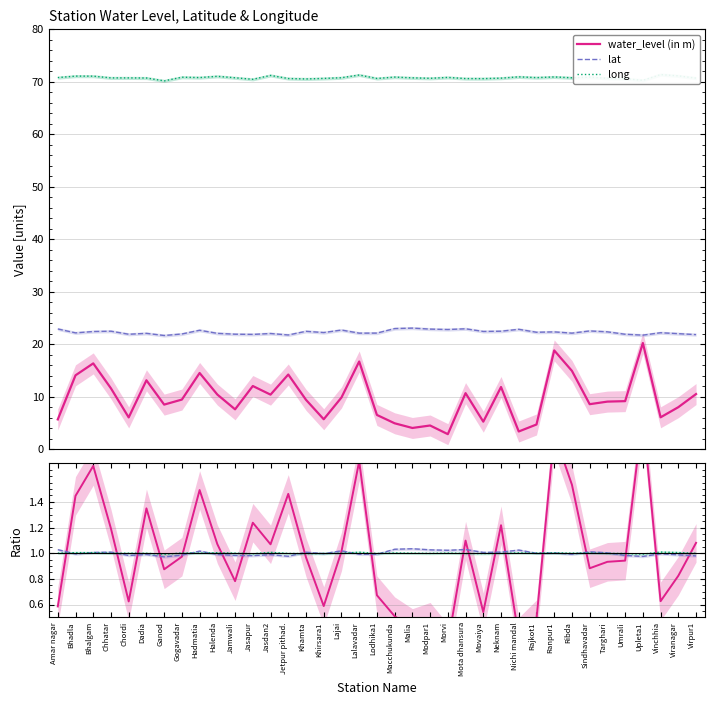

What is the spread (max minus min) of values at Upleta1?

1.1